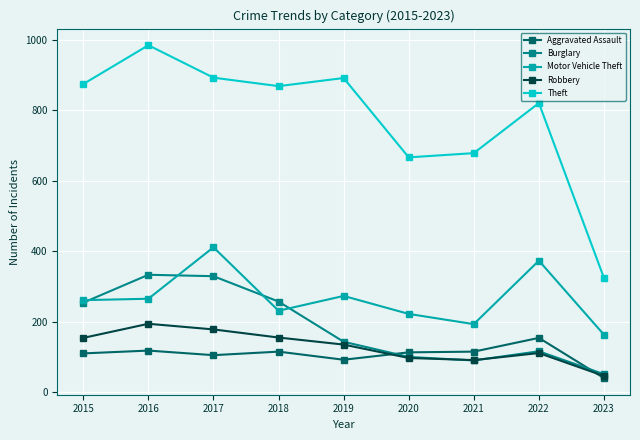

True or false: Robbery and Motor Vehicle Theft cross at least once.

False